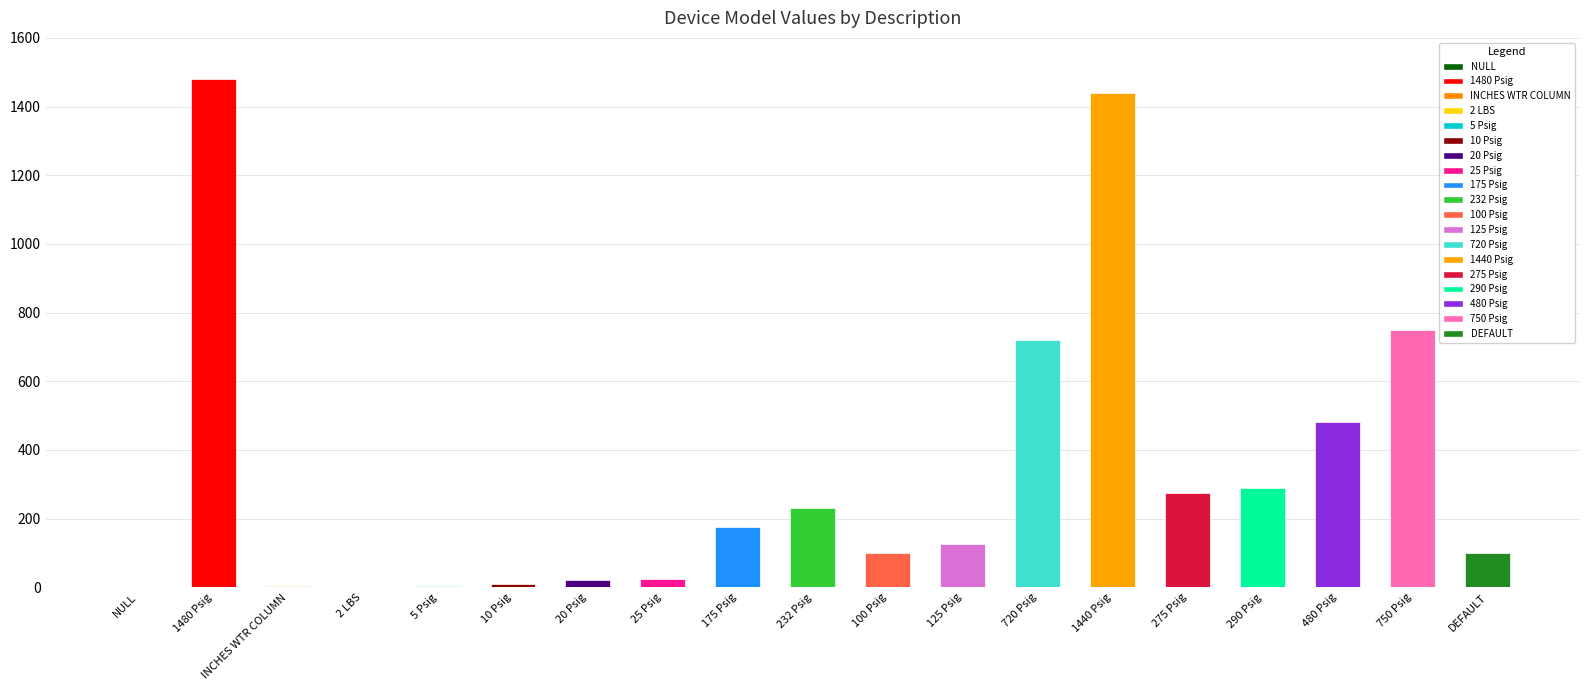

What is the maximum value shown in the chart?

1480